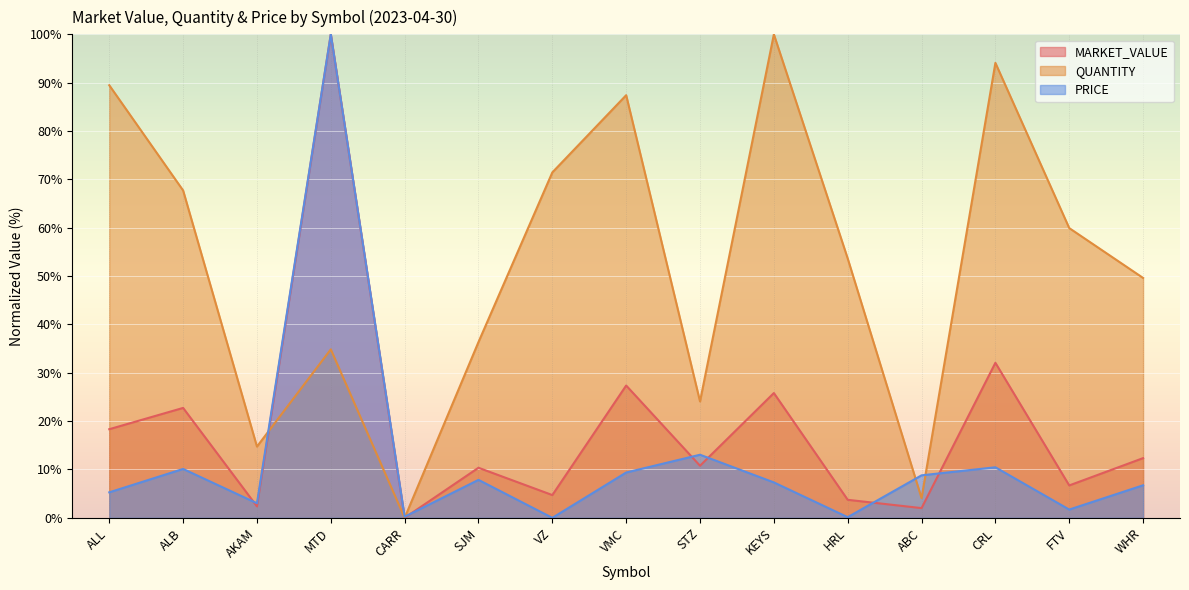

At how many categories does at least one series exceed 37?

10